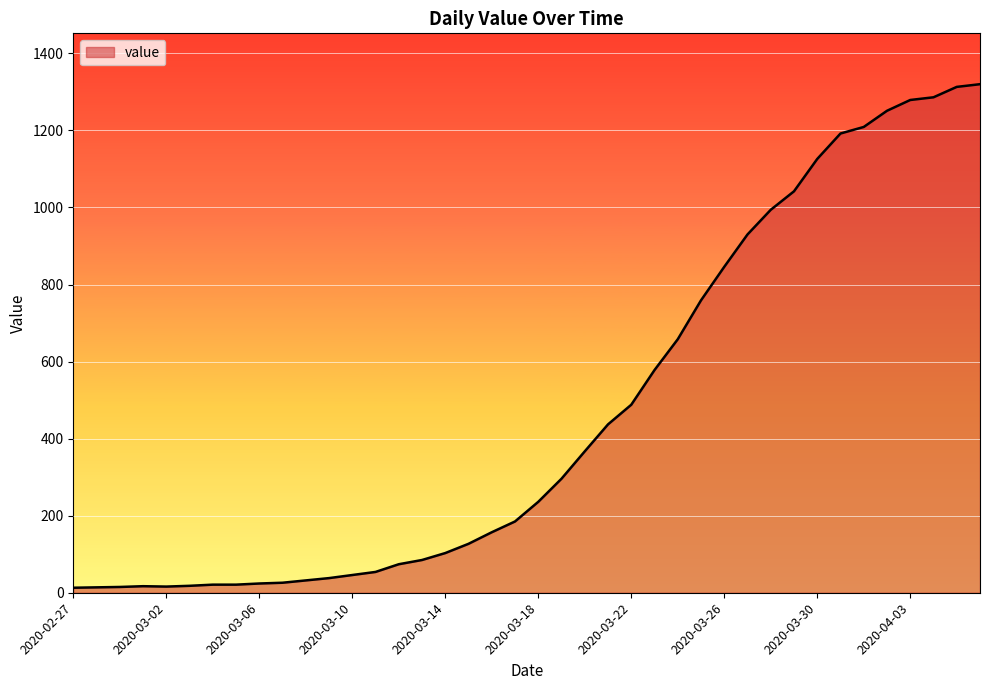

What is the difference between the maximum and minimum values?

1307